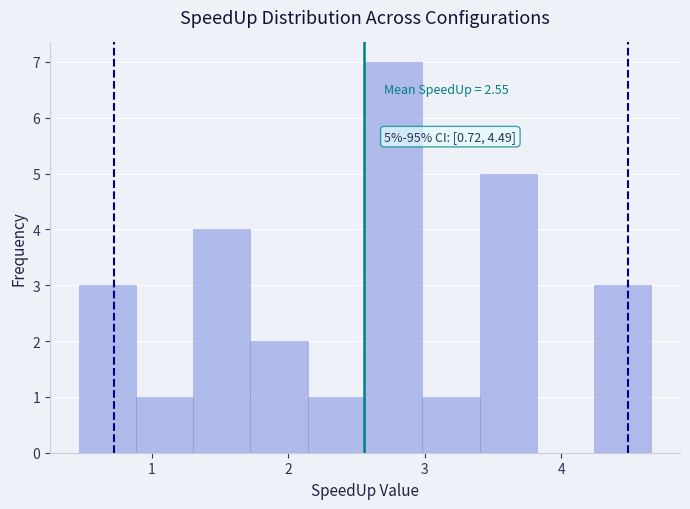

Over which range of the x-axis is the bar tallest?

2.6 to 3.0